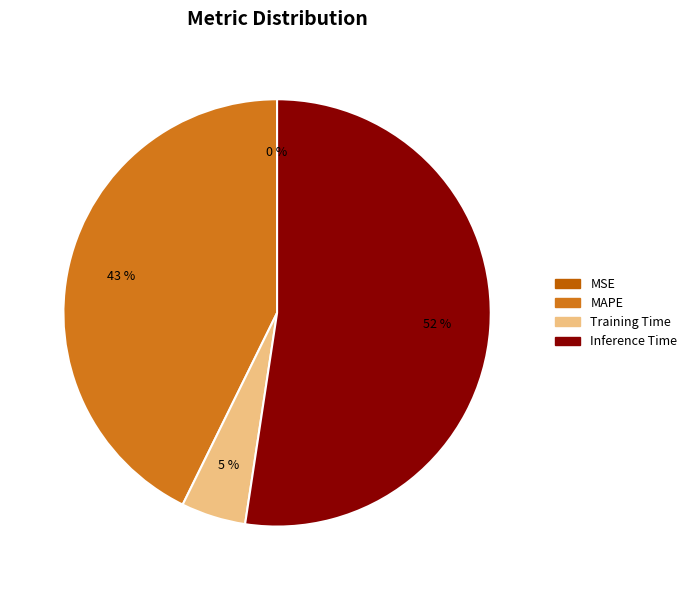

To the nearest percent, what is the difference between the Training Time and MAPE slice percentages?

38%